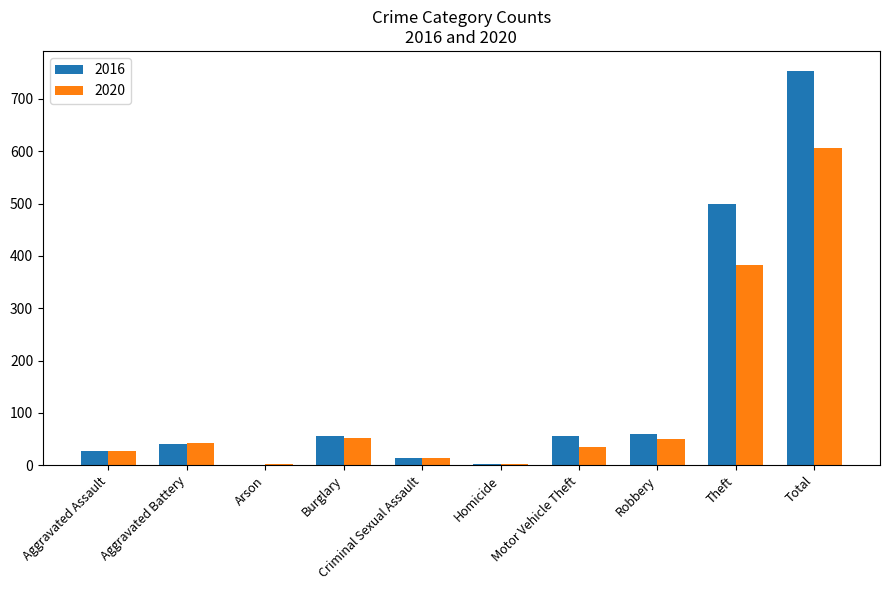

At which label is 2016 closest to 377?

Theft